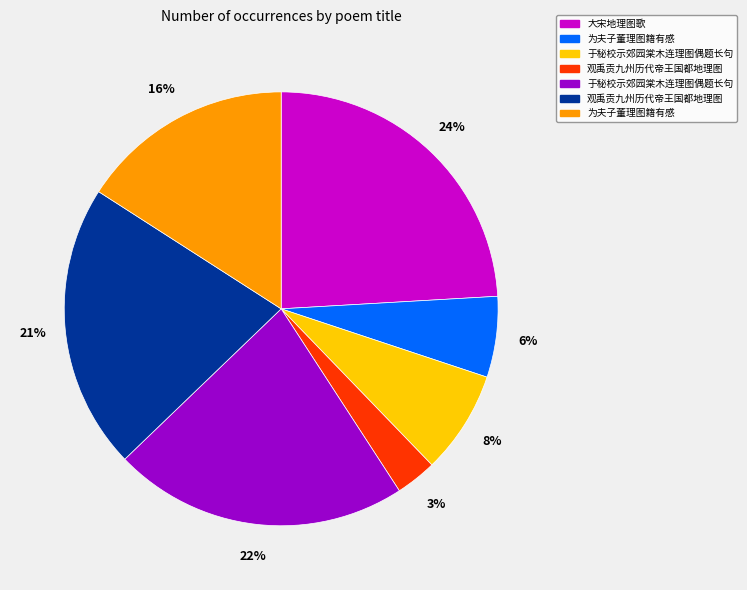

Is there any slice that represents more than half of the pie?

No